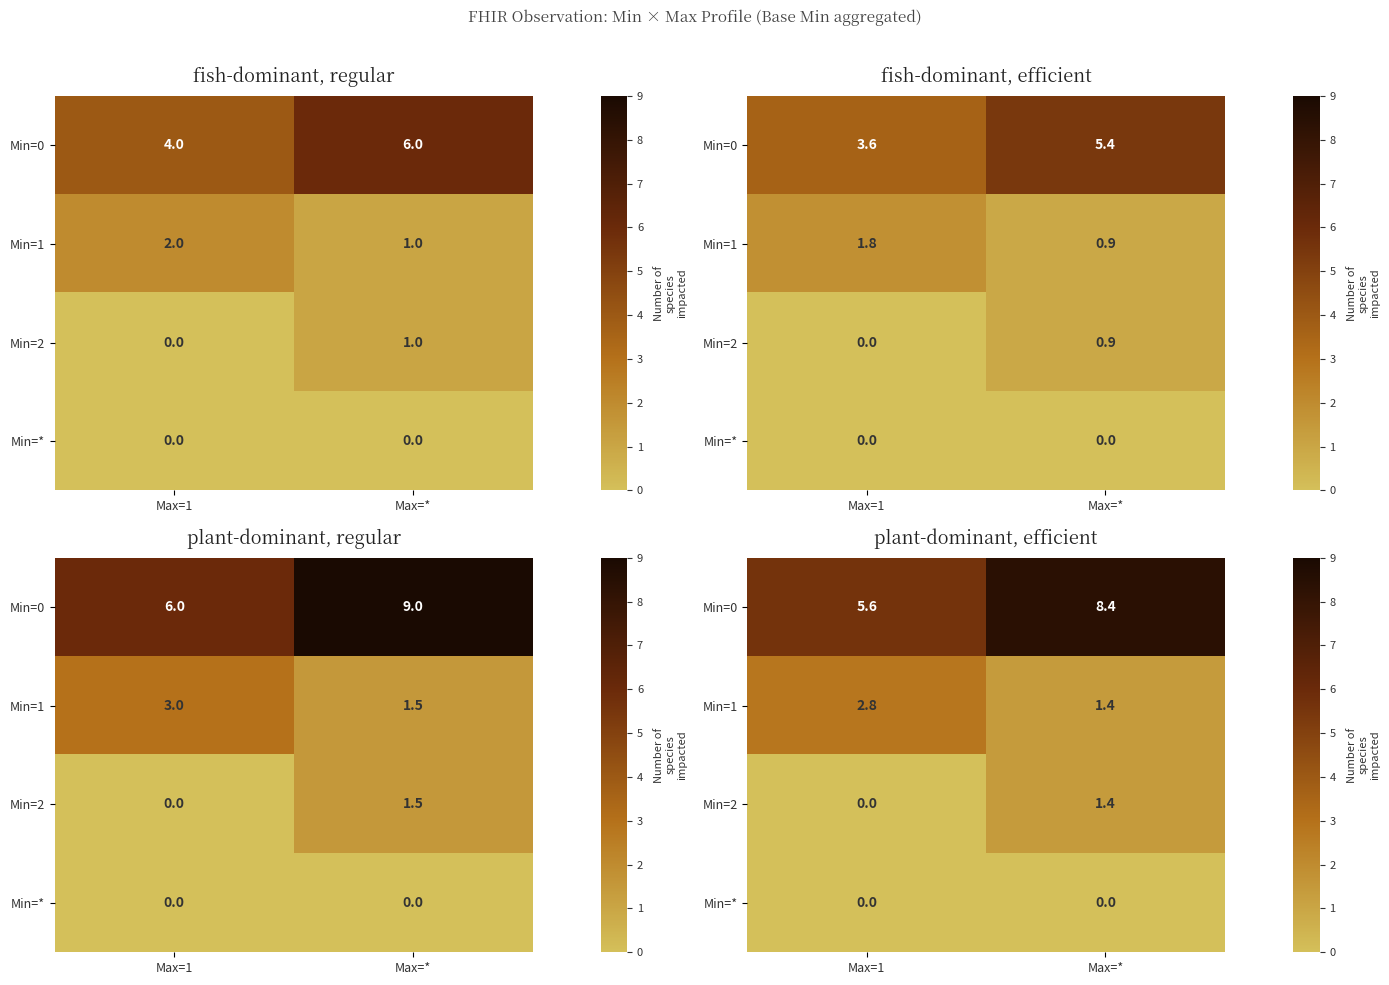

At which label does Min=0 first exceed 8?

Max=*